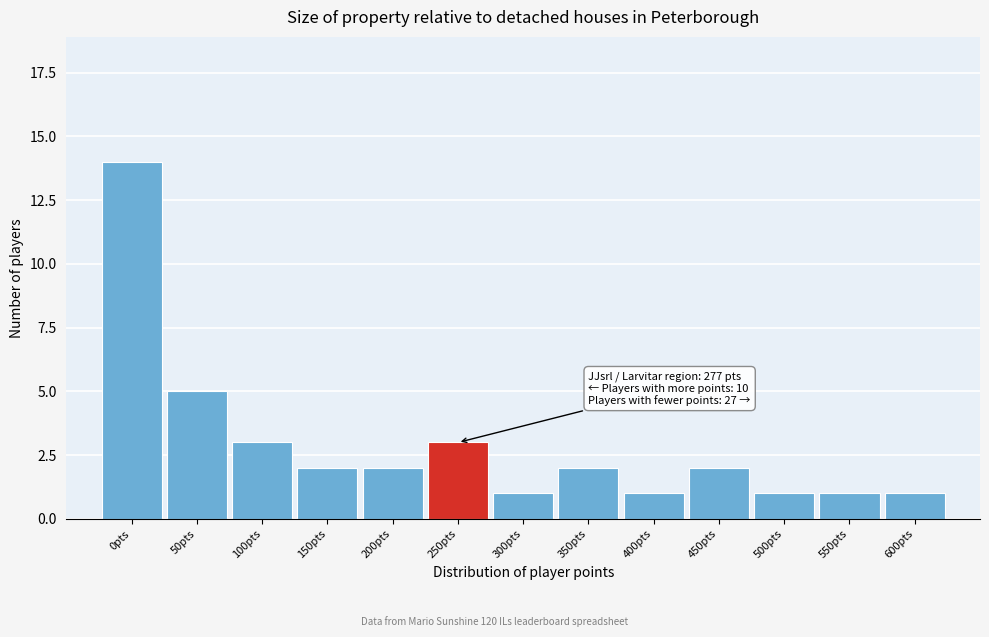

Reading left to right, what are all the values shown in this chart?

14	5	3	2	2	3	1	2	1	2	1	1	1